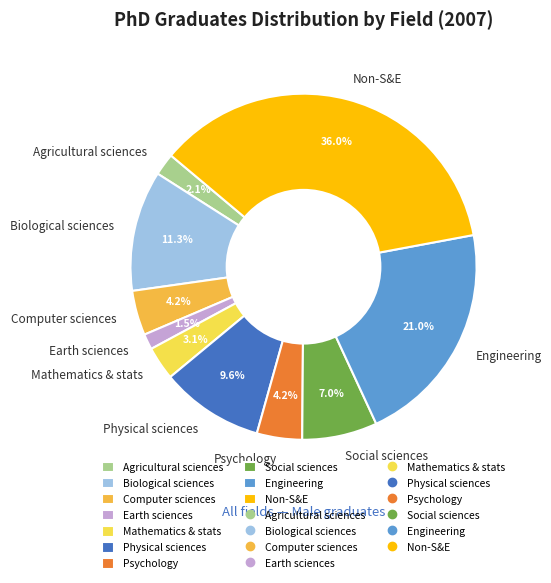

What percentage is NOT represented by Non-S&E?

64.0%